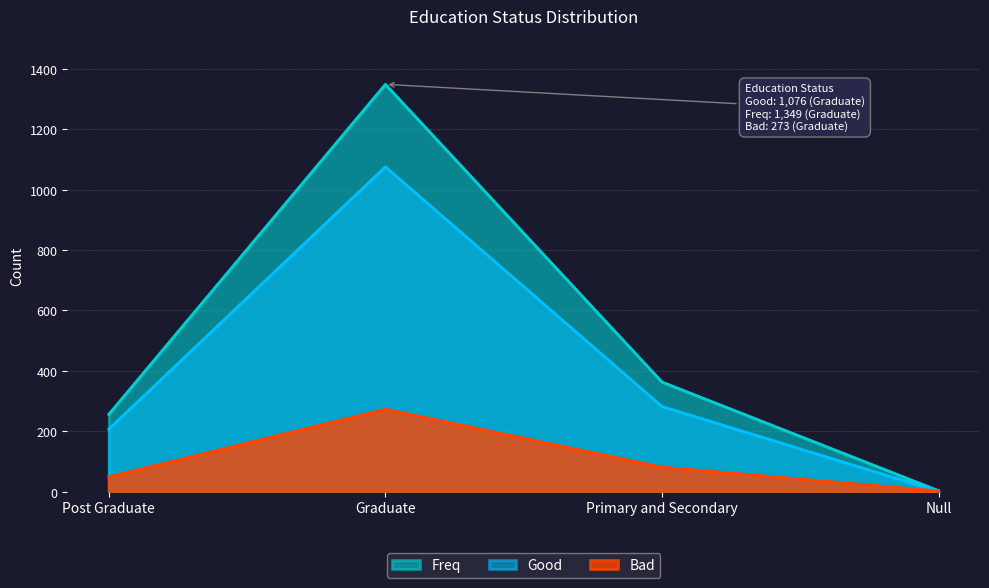

Between Post Graduate and Null, which series saw the biggest shift?

Freq